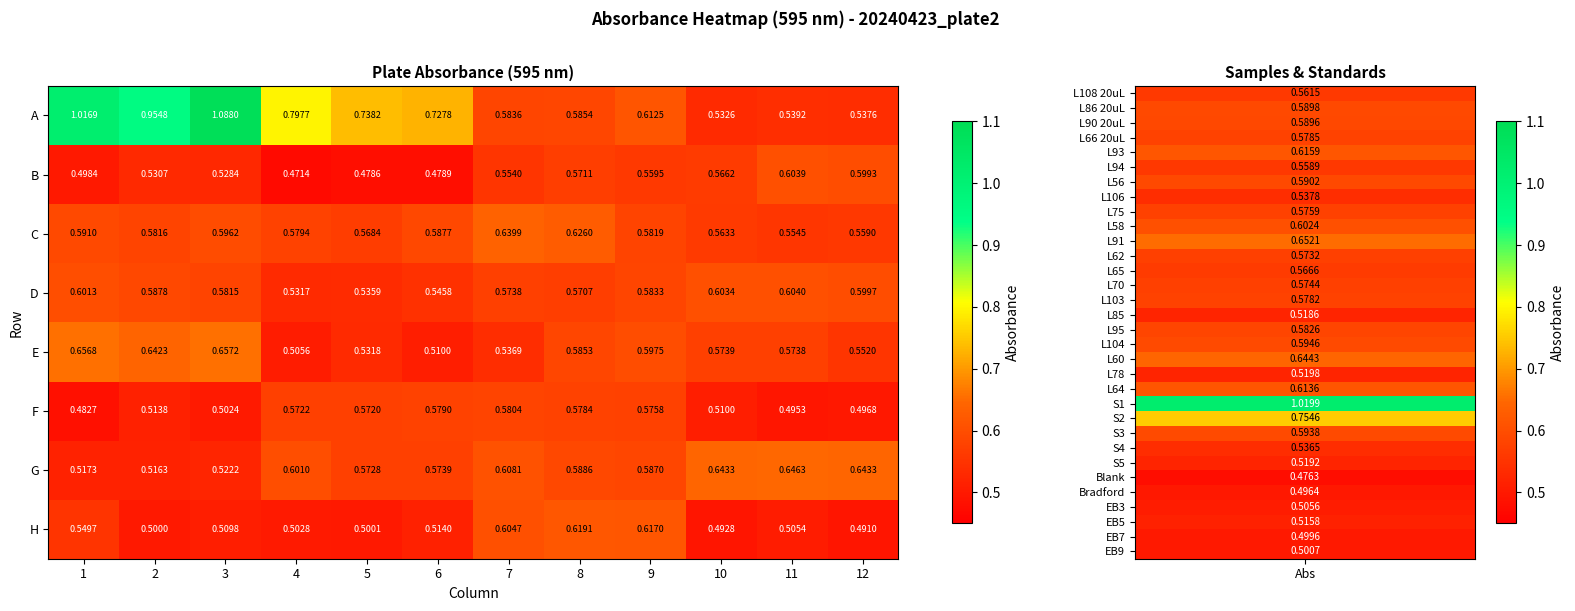

Is the value of F at 1 greater than the value of D at 9?

No